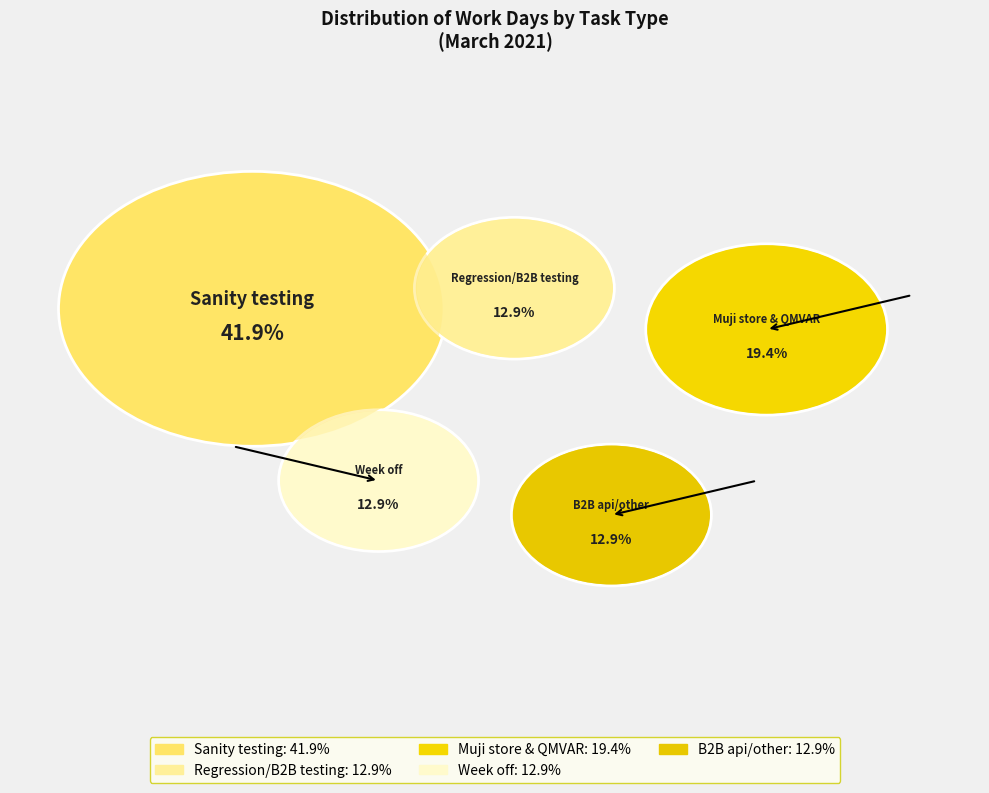

Is Regression/B2B testing the majority of the pie?

No